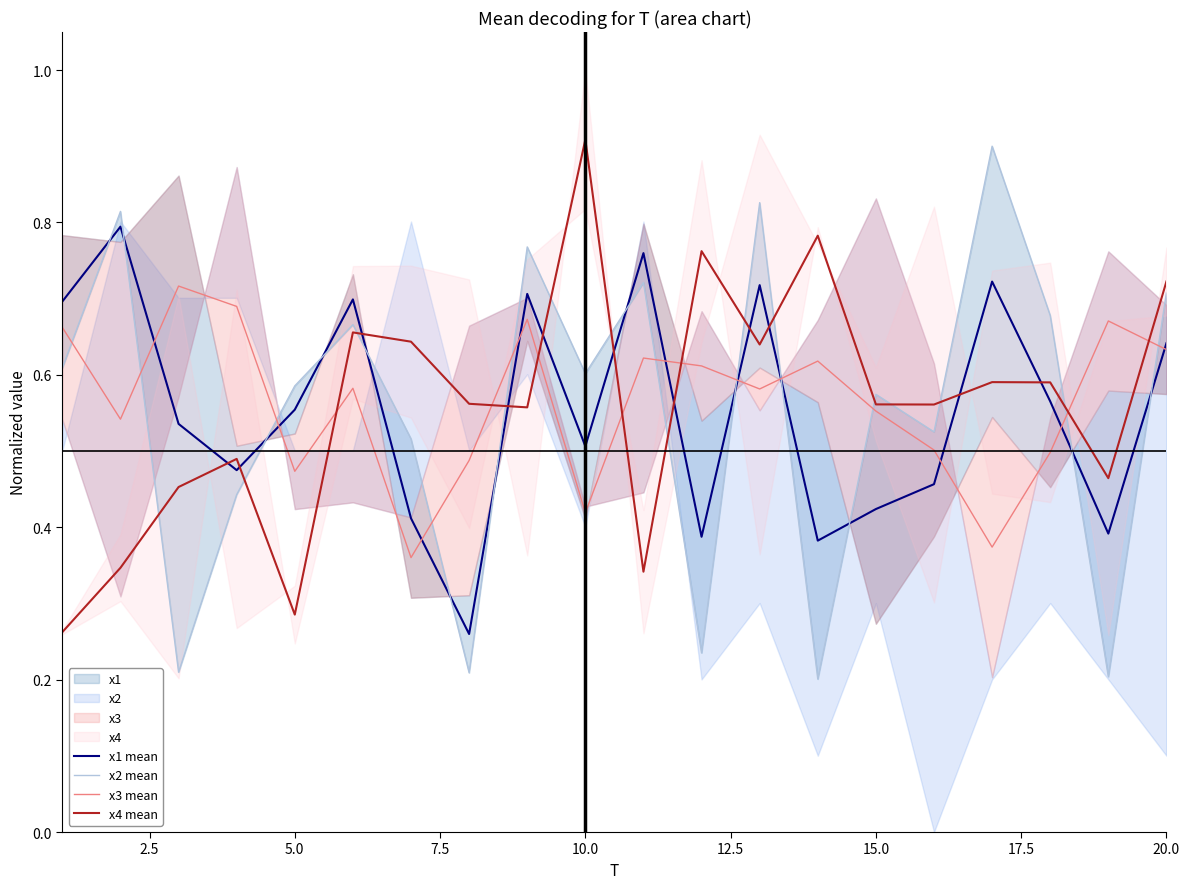

Which category has the highest value in the x4 mean series?

10.0